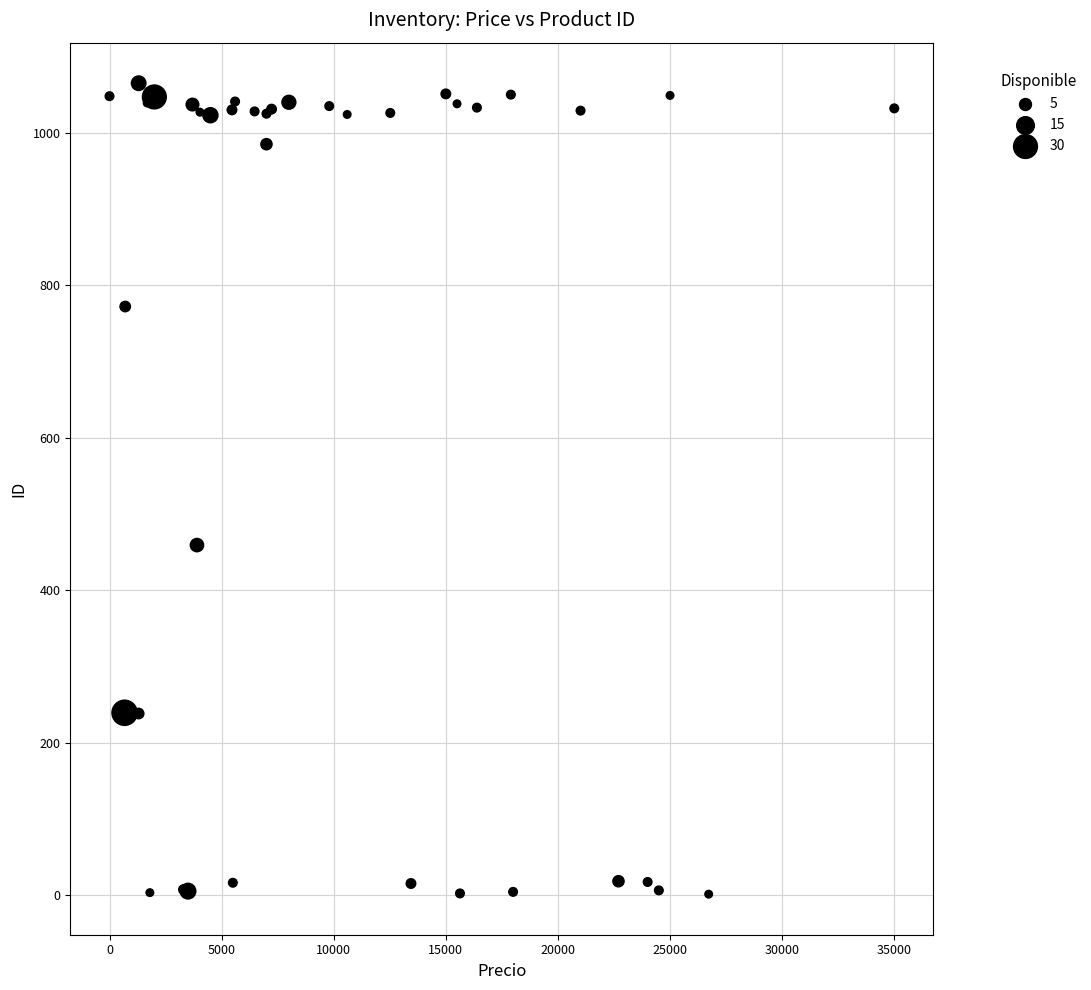

What Y value in the scatter plot is closest to 533?

459